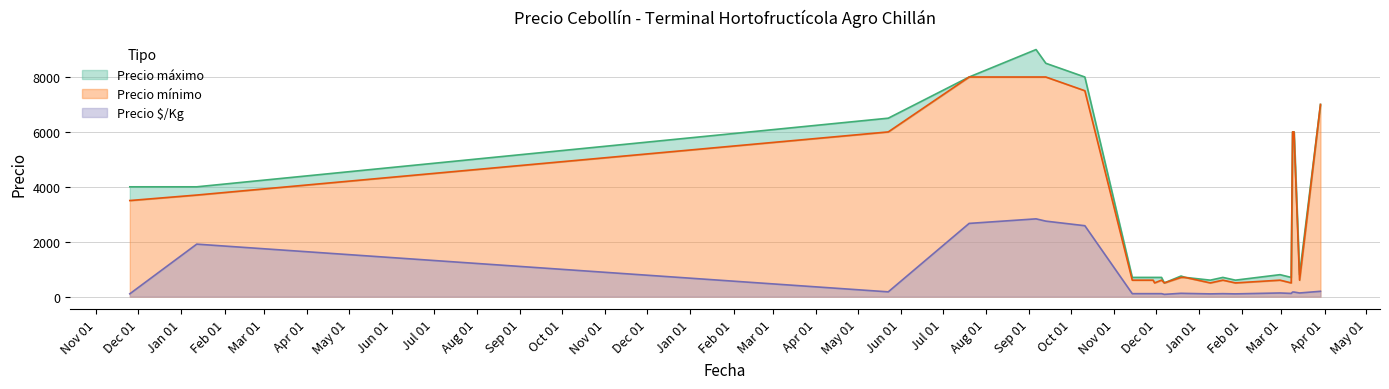

What is the highest value of the Precio $/Kg series?

2833